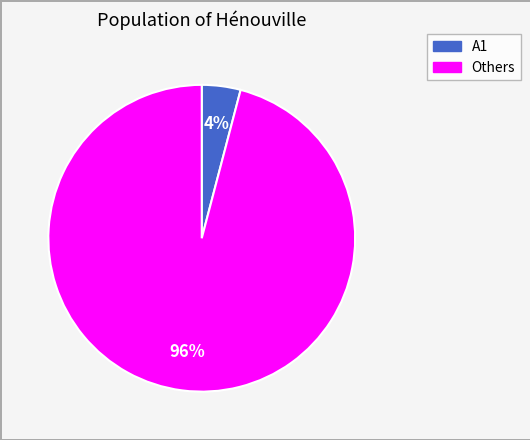

The Others slice represents 96% of the pie. True or false?

True